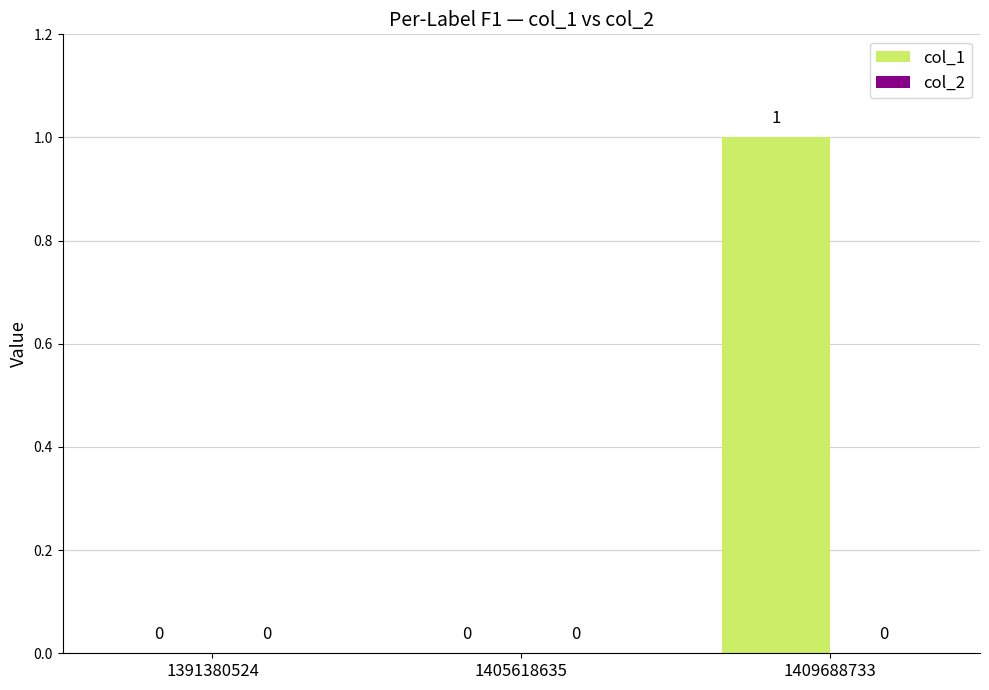

At which category does the chart reach its peak across all series?

1409688733